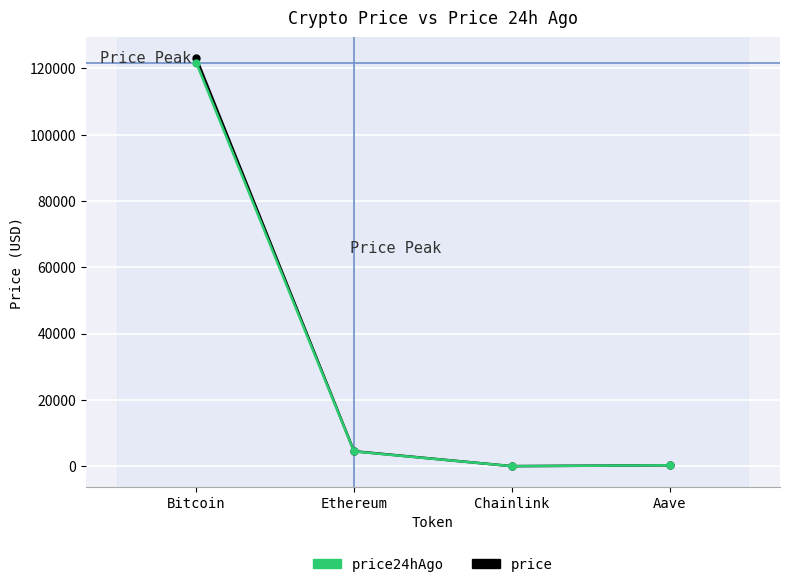

How many values in the price24hAgo series are below 4457?

2